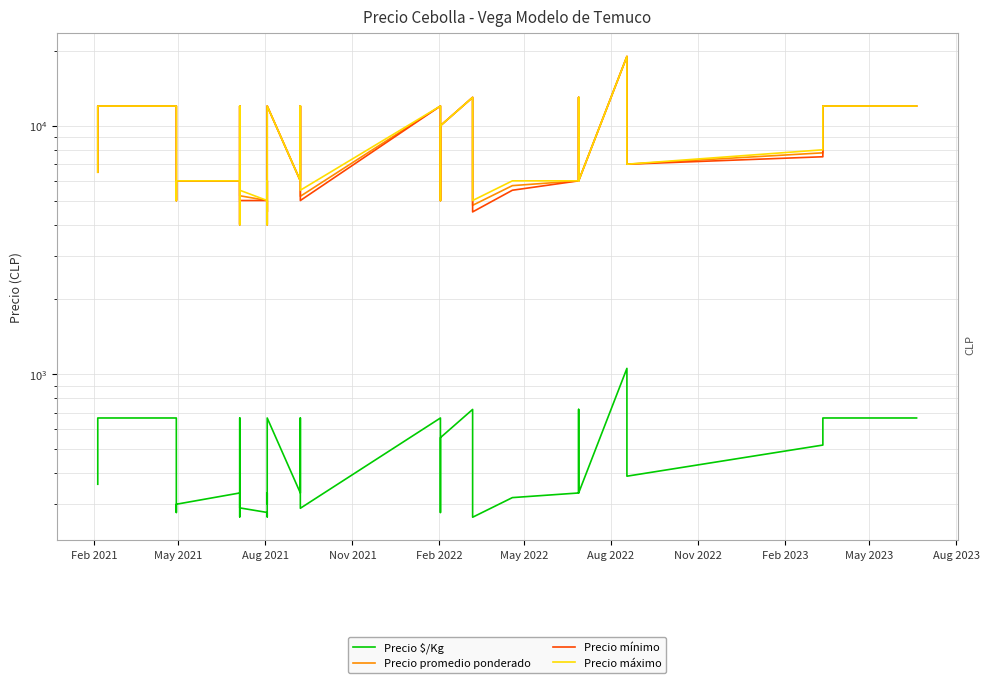

In Precio máximo, how many points are higher than both neighbors (excluding endpoints)?

7